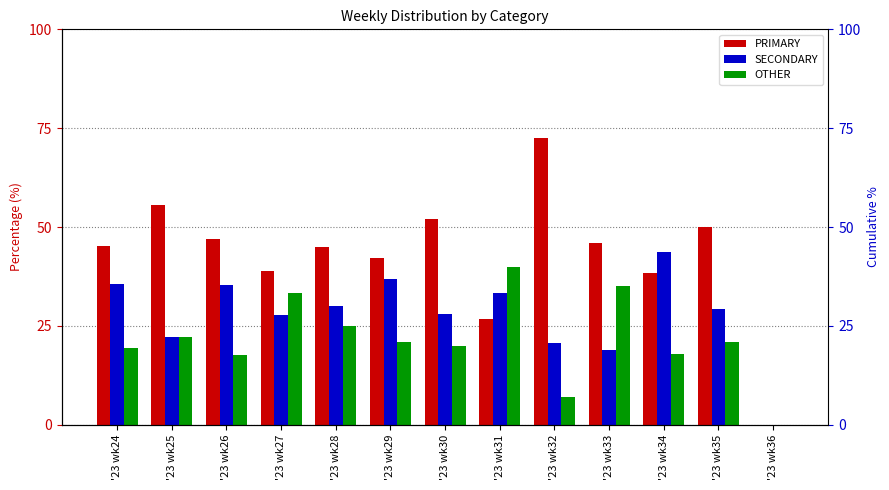

What is the maximum value for SECONDARY?

43.6